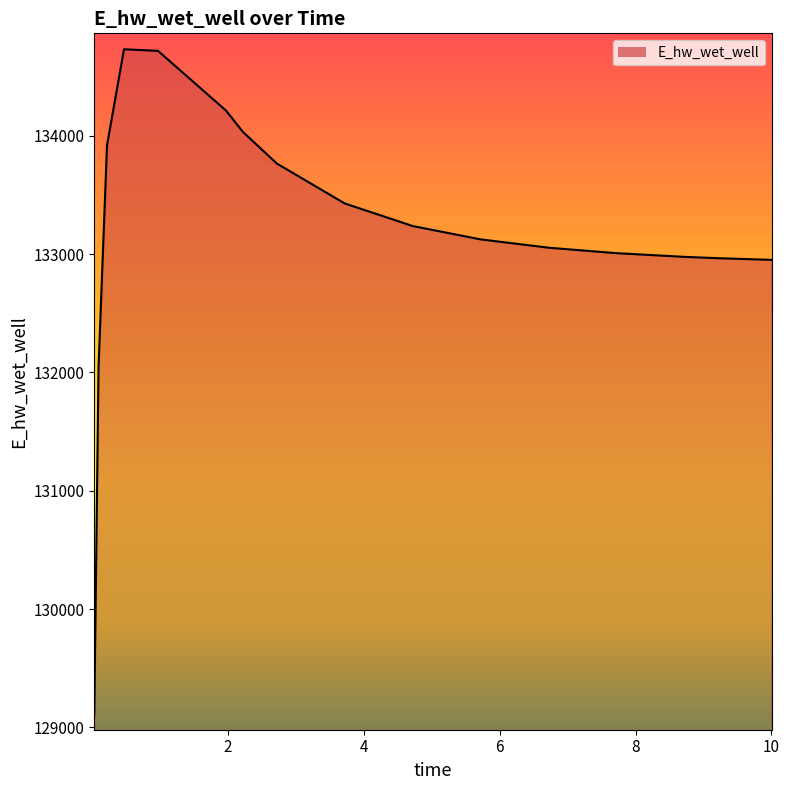

What is the average value?

133205.8